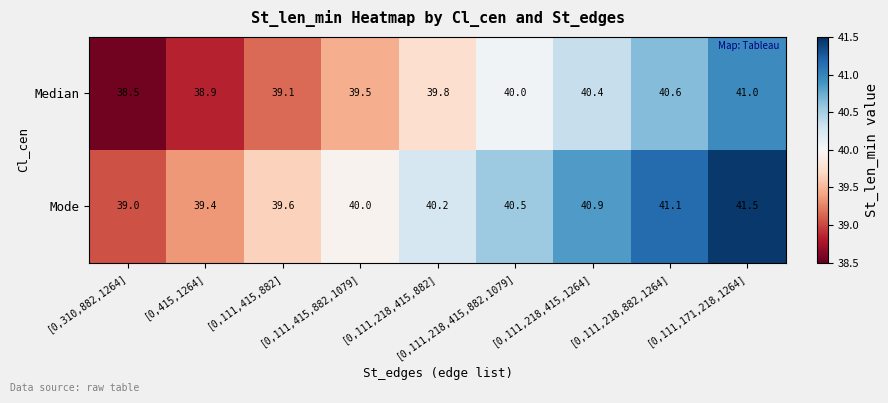

Which series has the largest total across all categories?

Mode